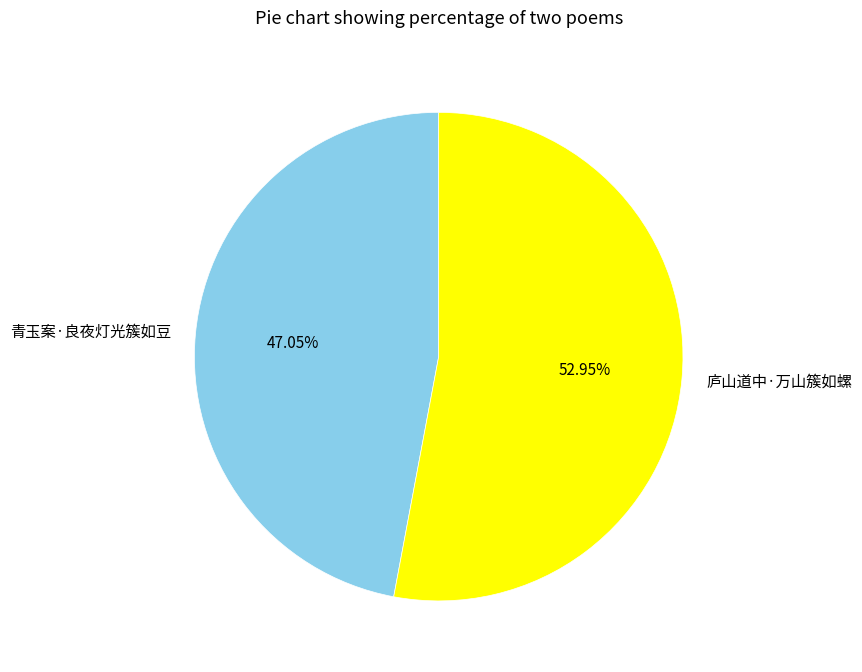

To the nearest percent, what is the difference between the 庐山道中·万山簇如螺 and 青玉案·良夜灯光簇如豆 slice percentages?

6%